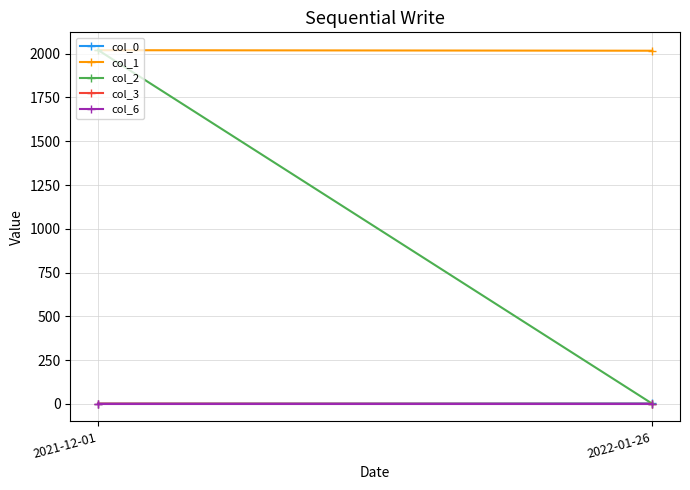

Which series changed the most between 2021-12-01 and 2022-01-26?

col_2